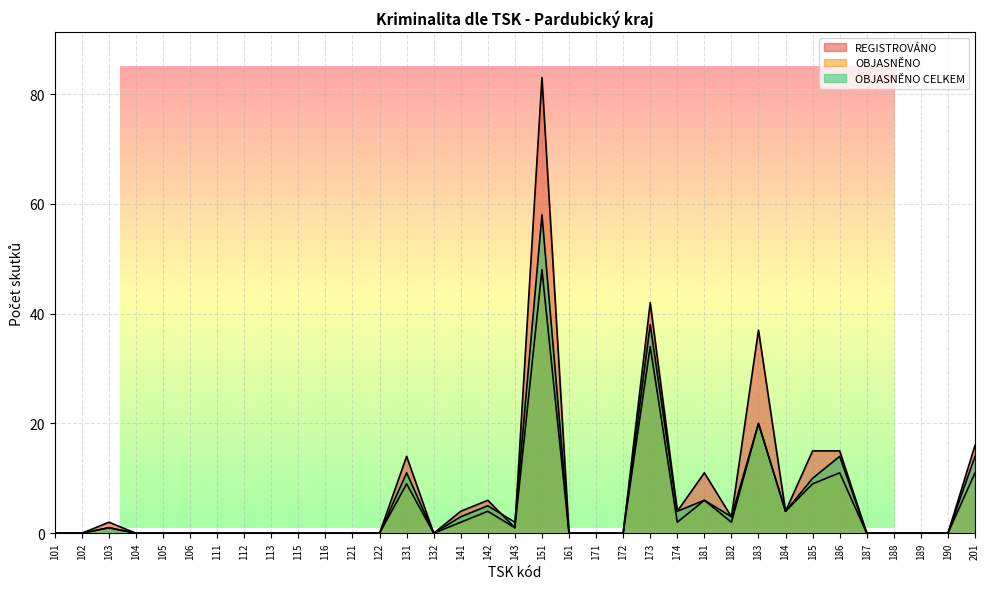

Rank the categories by OBJASNĚNO CELKEM value from lowest to highest.

101, 102, 104, 105, 106, 111, 112, 113, 115, 116, 121, 122, 132, 161, 171, 172, 187, 188, 189, 190, 103, 143, 141, 182, 174, 184, 142, 181, 185, 131, 186, 201, 183, 173, 151